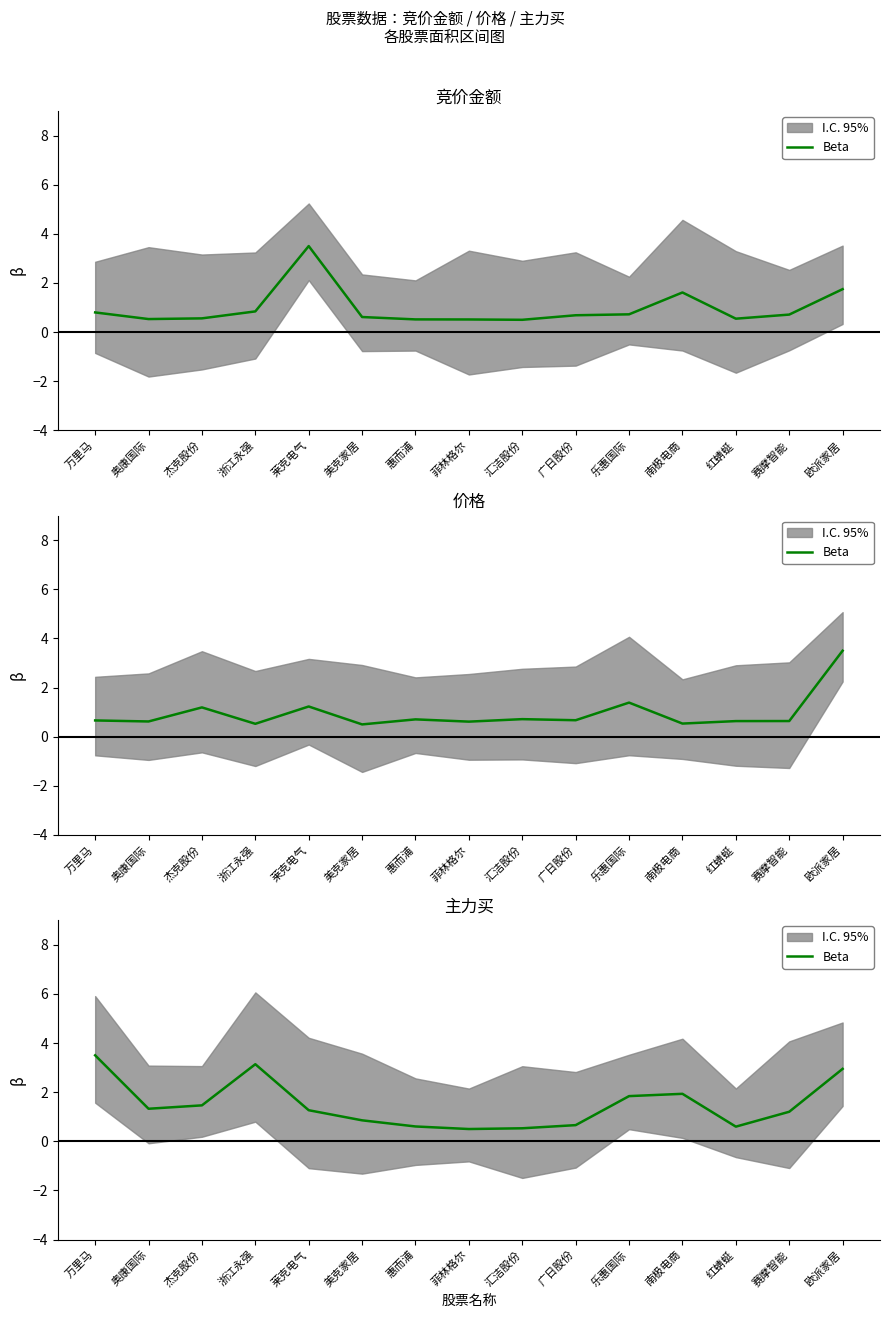

Reading left to right, what are all the values shown in this chart?

3.5	1.3	1.5	3.1	1.3	0.9	0.6	0.5	0.5	0.7	1.8	1.9	0.6	1.2	2.9